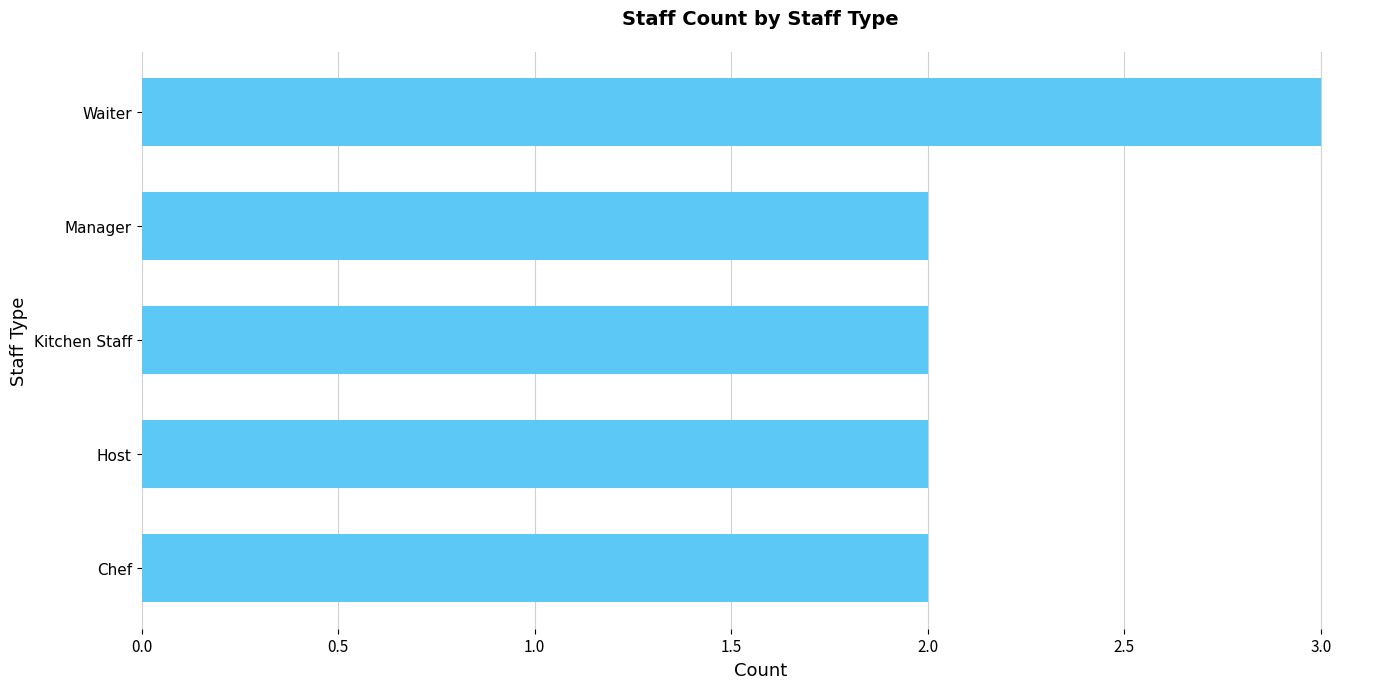

What is the sum of the values at Waiter and Manager?

5